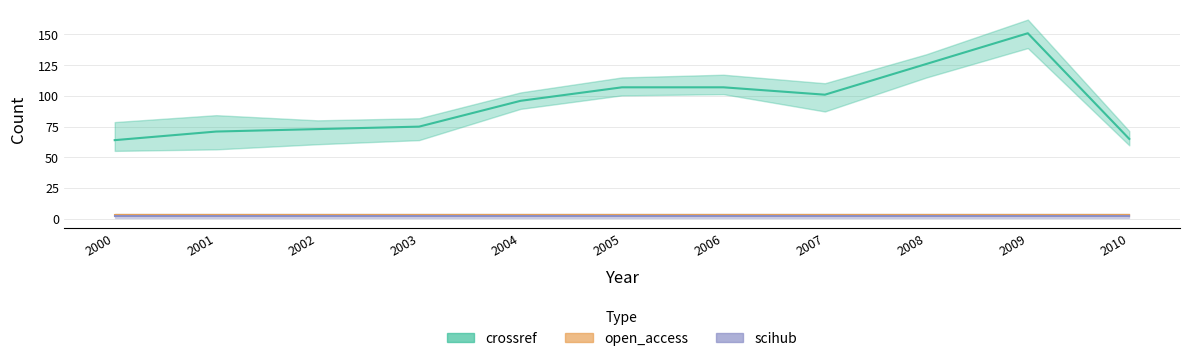

Which series has the largest total across all categories?

crossref